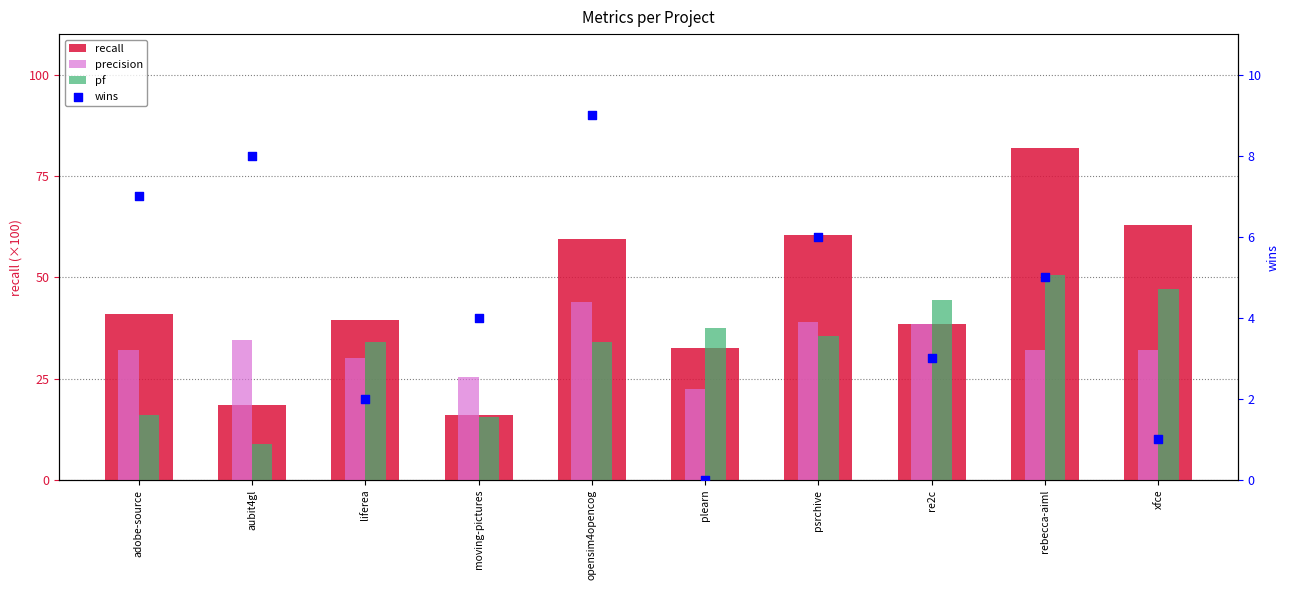

Which series has the largest total across all categories?

recall